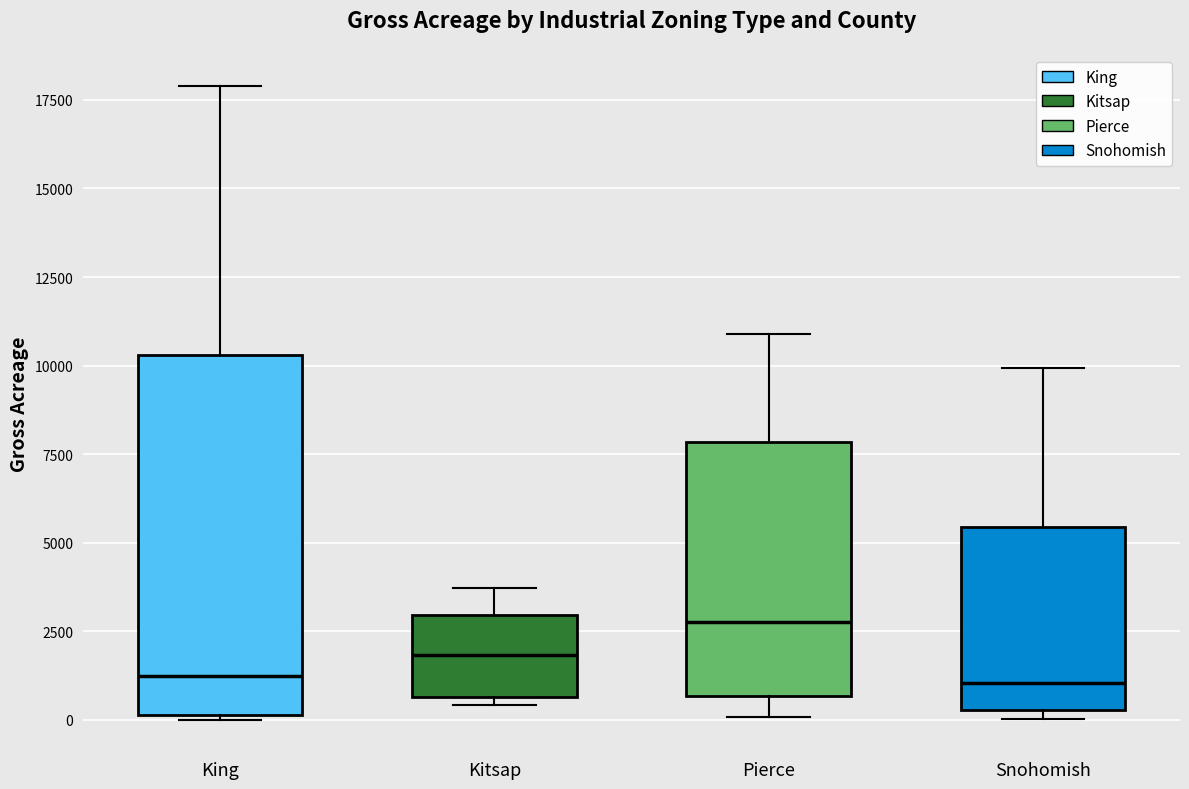

Reading left to right, read every box against the y-axis: the position of its median line, the range the box covers, and the ends of its whiskers. The values are not printed on the chart, so give them approximately, as read against the axis.

King: median 1000, box 0 to 10500, whiskers 0 to 18000
Kitsap: median 2000, box 500 to 3000, whiskers 500 (just below the box's lower edge) to 3500
Pierce: median 3000, box 500 to 8000, whiskers 0 to 11000
Snohomish: median 1000, box 500 to 5500, whiskers 0 to 10000